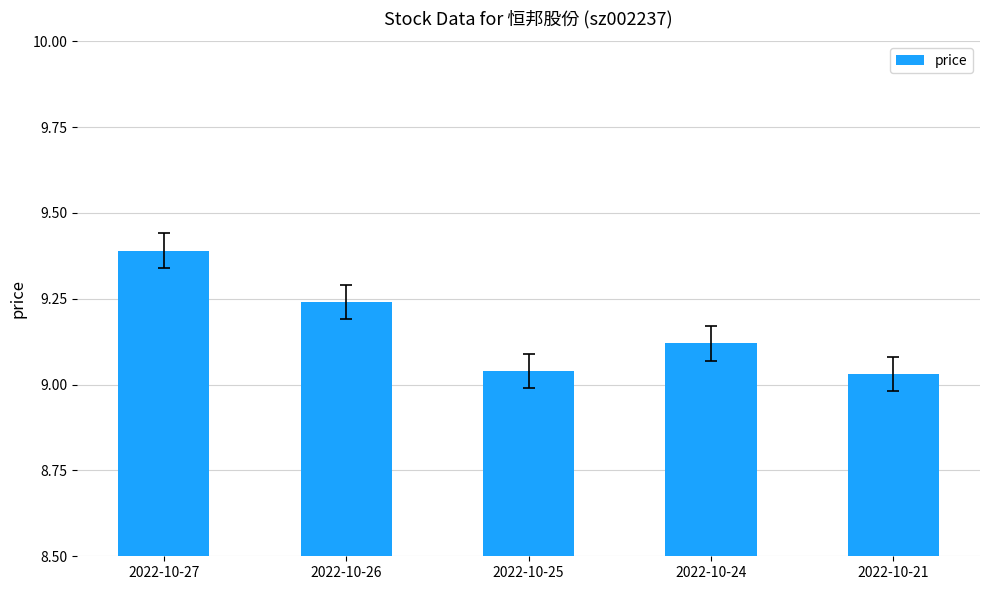

Between 2022-10-21 and 2022-10-24, which is larger?

2022-10-24